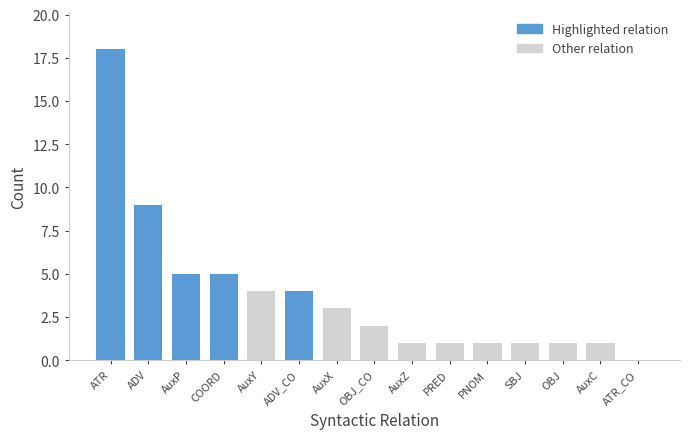

Which category has the highest value across all series?

ATR